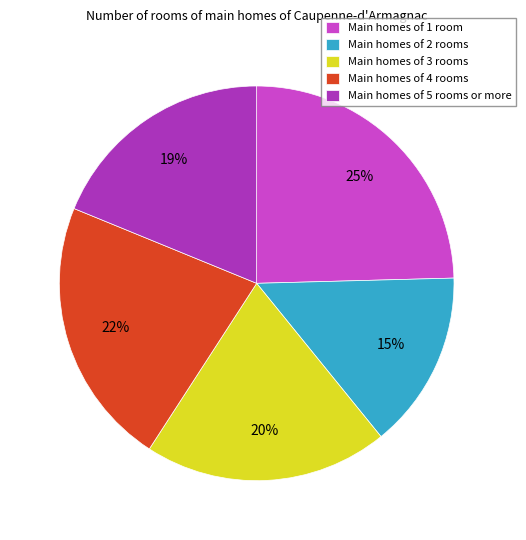

To the nearest percent, what portion does Main homes of 4 rooms represent?

22%